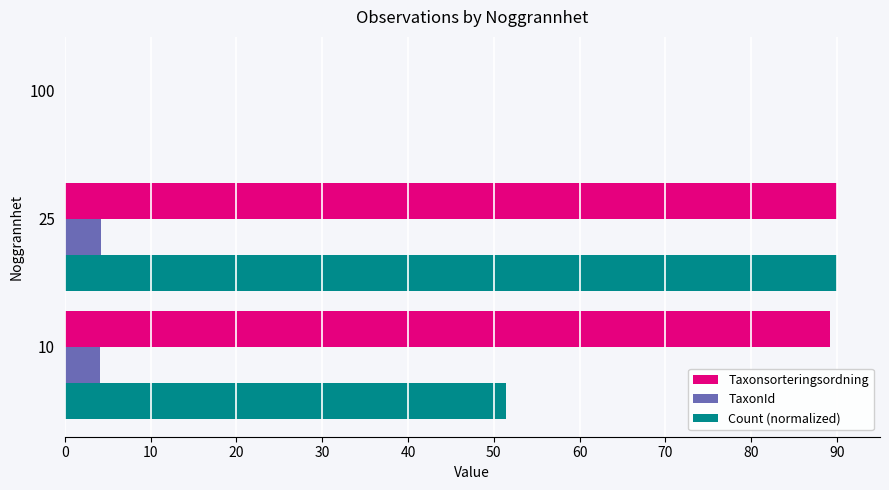

How many values in the Count (normalized) series exceed 51?

2